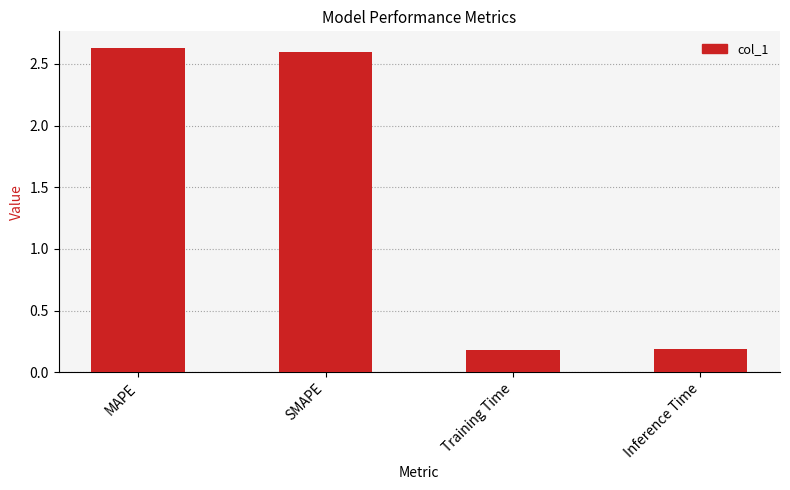

What is the difference between the maximum and minimum values?

2.5